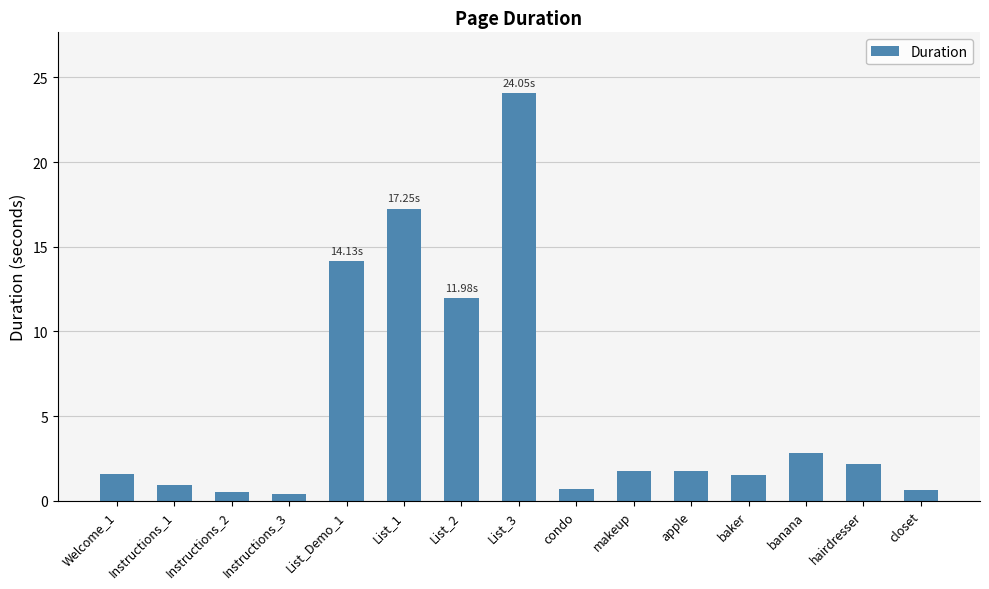

Between List_Demo_1 and closet, which is larger?

List_Demo_1